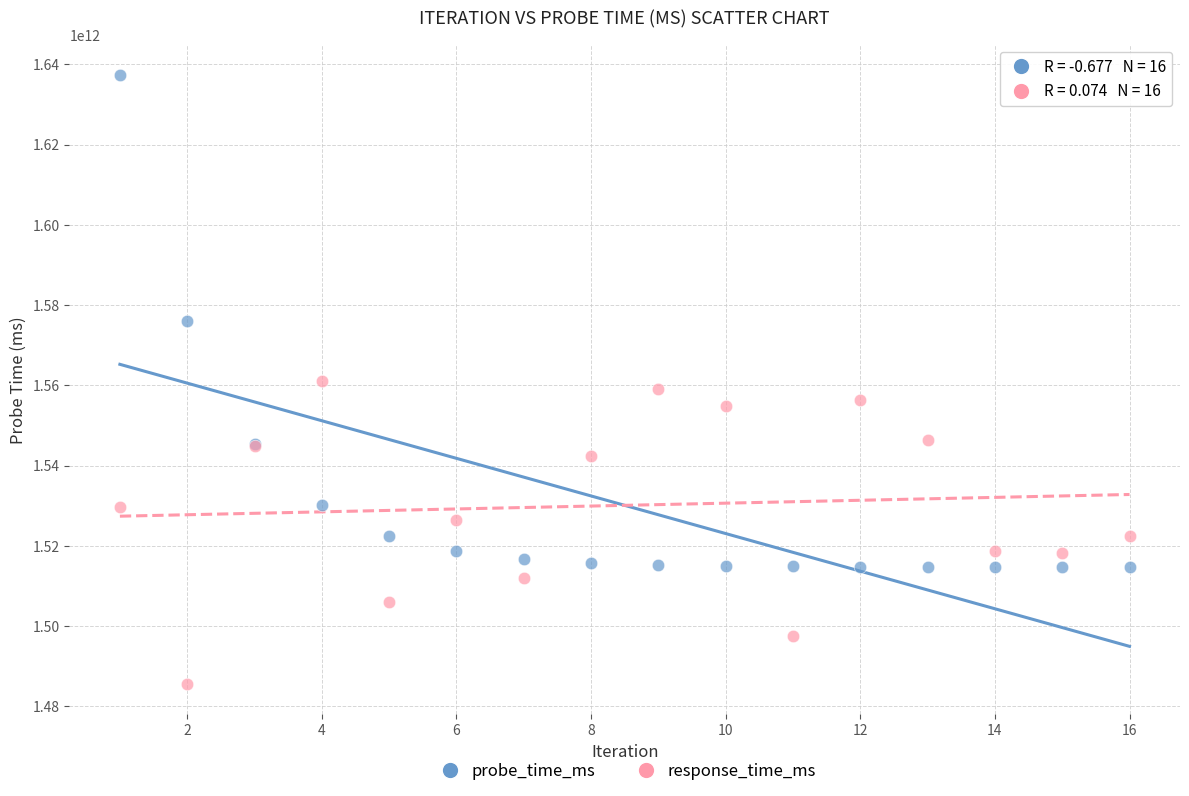

Which series reaches the minimum Y coordinate?

response_time_ms